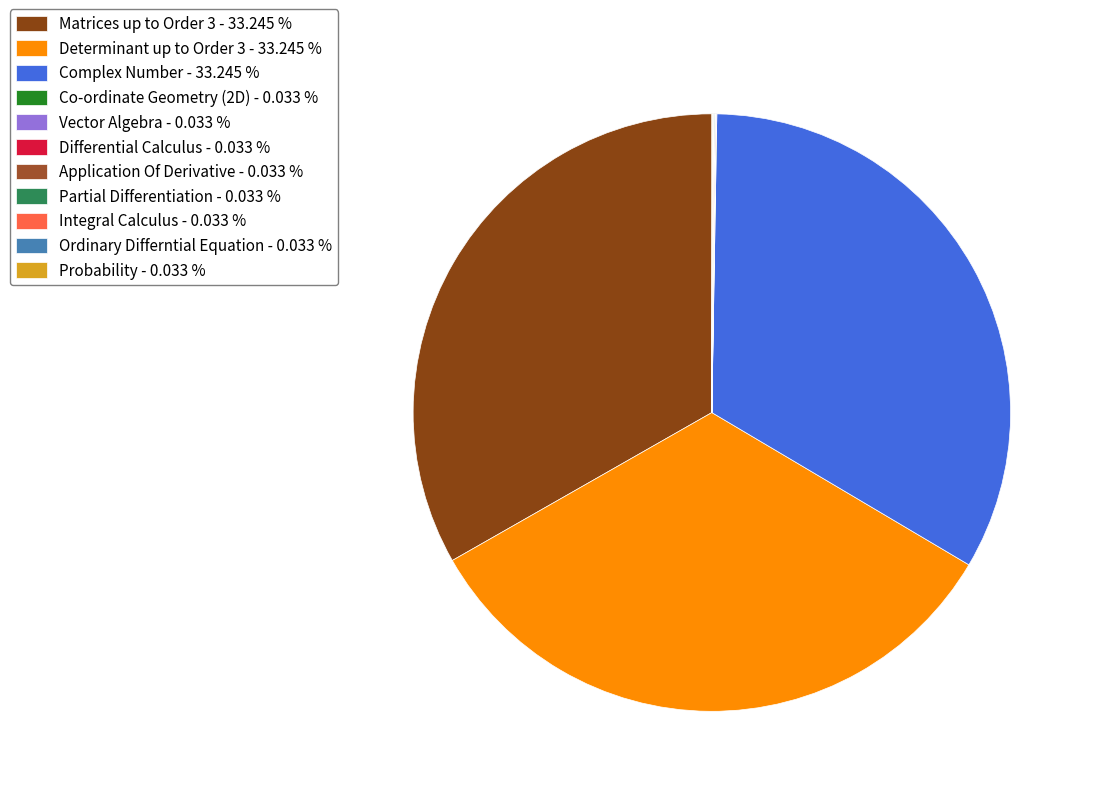

Does Ordinary Differntial Equation account for over 50% of the chart?

No